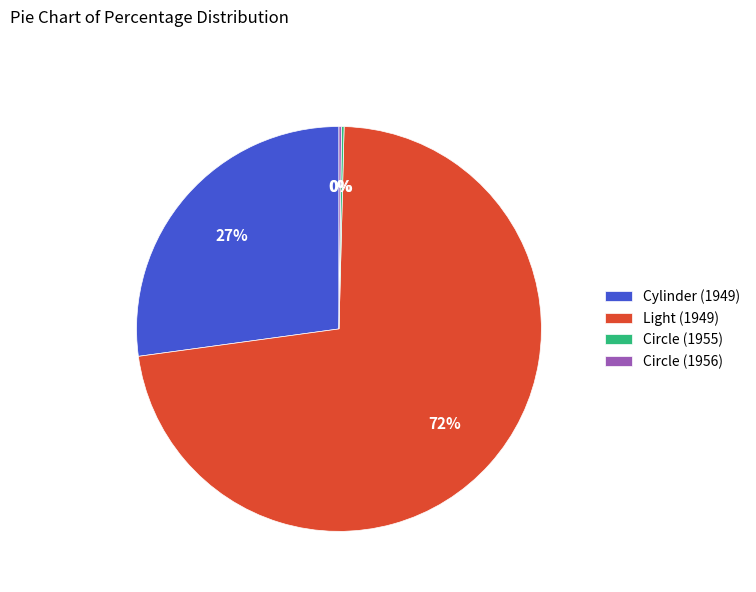

What percentage is the Cylinder (1949) slice, to the nearest percent?

27%